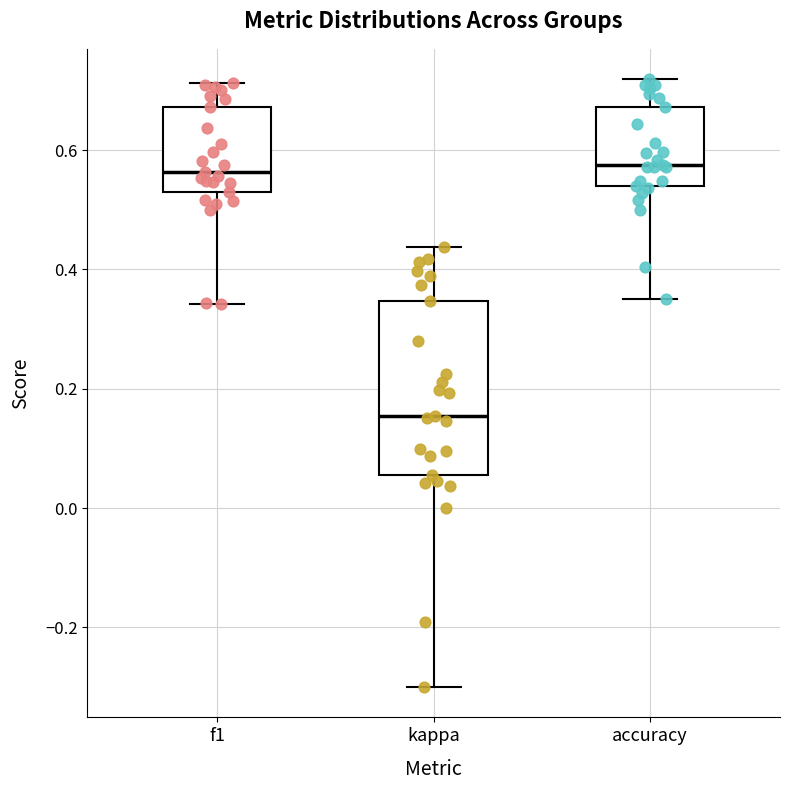

Where is the upper edge of the box for kappa on the y-axis? The values are not printed on the chart, so give them approximately, as read against the axis.

0.34